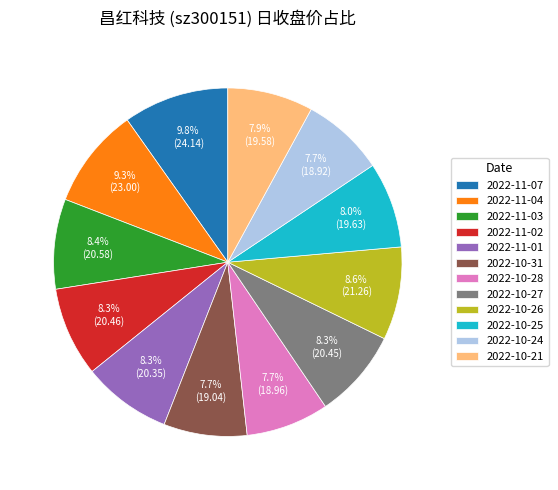

To the nearest percent, what percentage of the pie is 2022-10-31?

8%